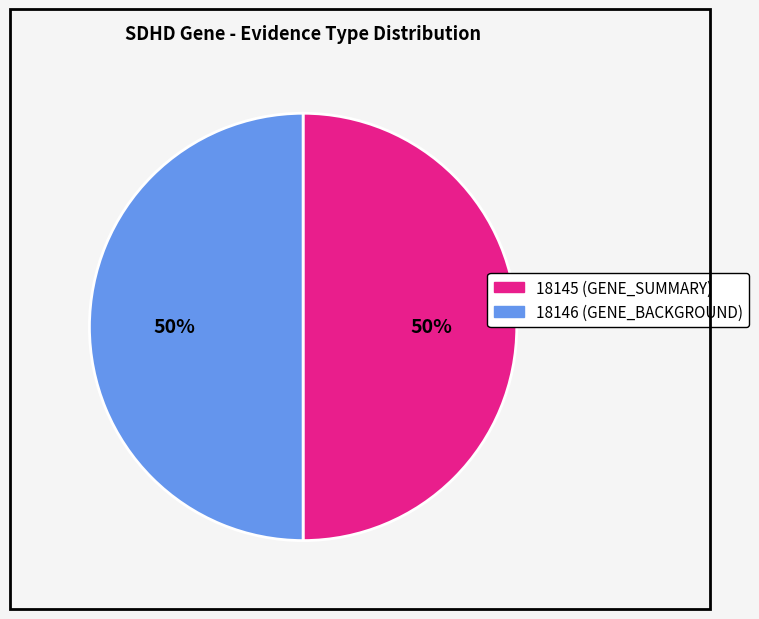

To the nearest percent, what is the combined percentage of 18146 and 18145?

100%